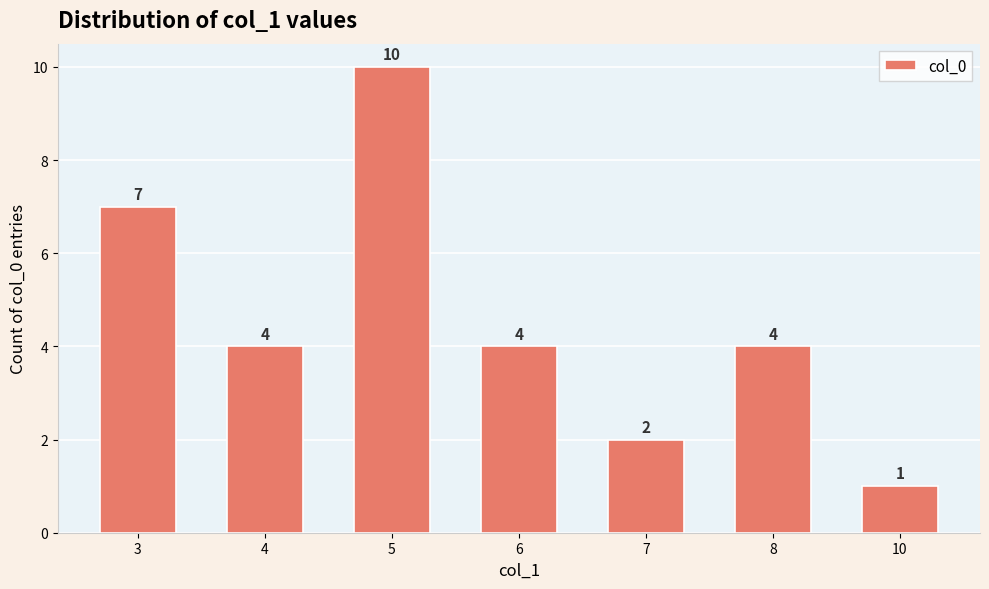

What is the maximum value shown in the chart?

10